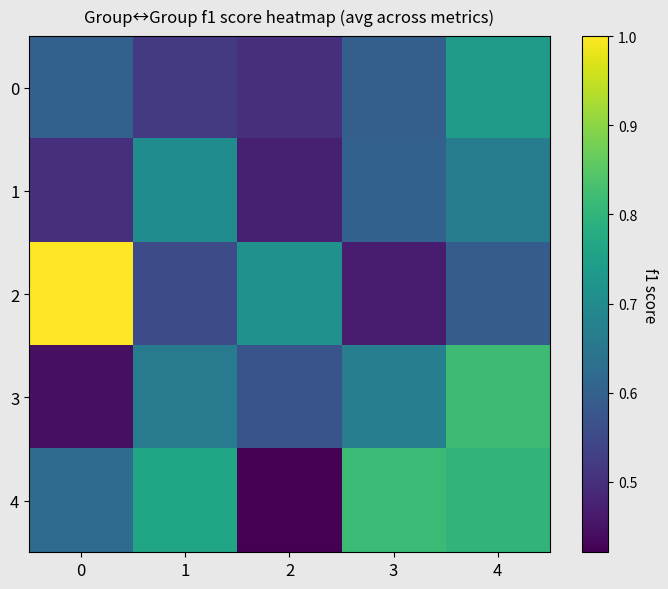

Reading right to left, list all the values displayed in this chart.

0: 4=0.7	3=0.6	2=0.5	1=0.5	0=0.6
1: 4=0.7	3=0.6	2=0.5	1=0.7	0=0.5
2: 4=0.6	3=0.5	2=0.7	1=0.6	0=1.0
3: 4=0.8	3=0.7	2=0.6	1=0.7	0=0.4
4: 4=0.8	3=0.8	2=0.4	1=0.8	0=0.6